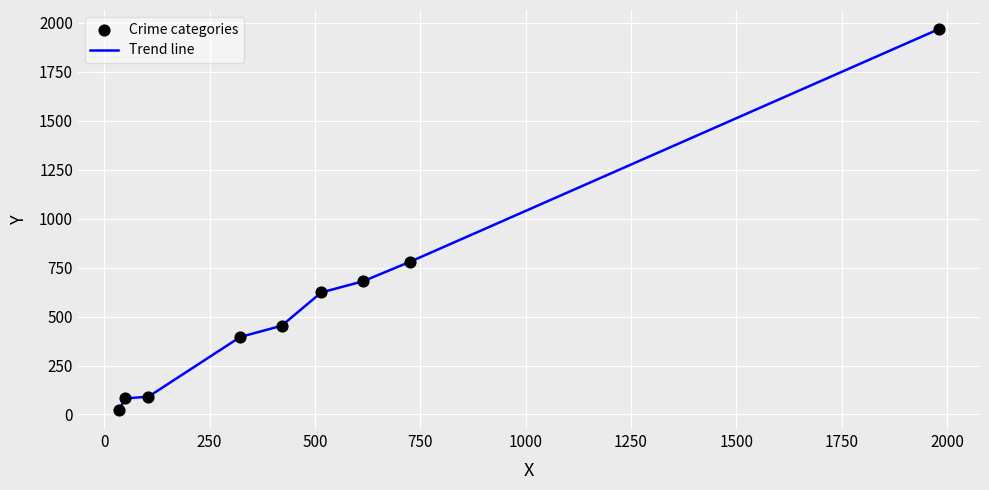

What is the greatest value displayed?

1968